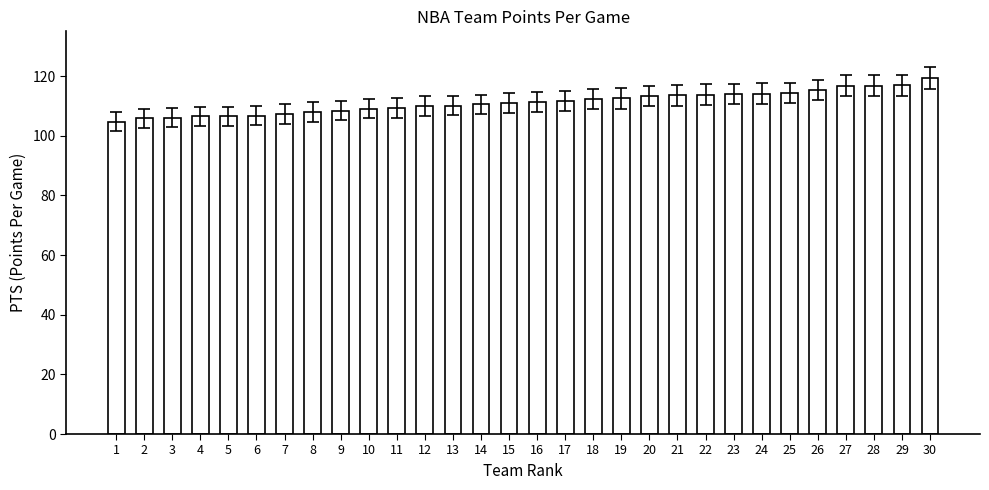

What is the change in value from 7 to 11?

+2.0